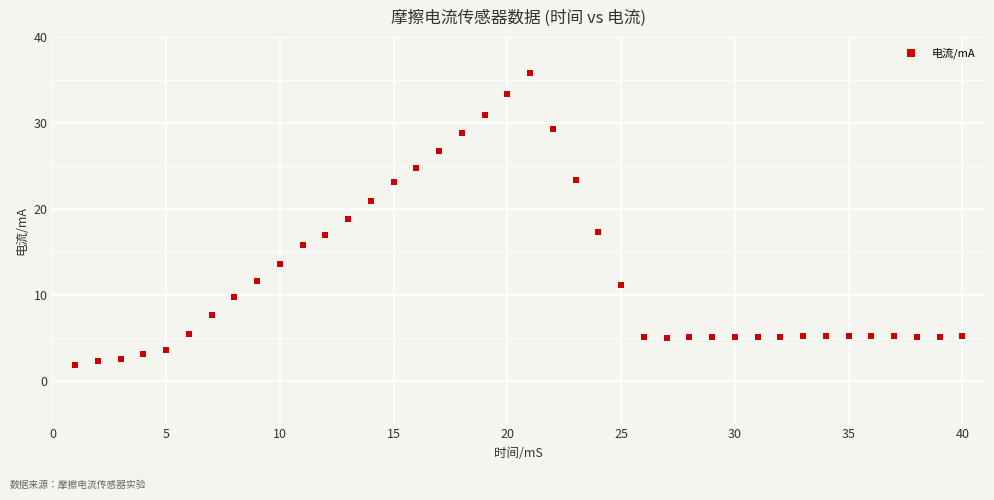

What is the range of Y values (max minus min)?

34.0